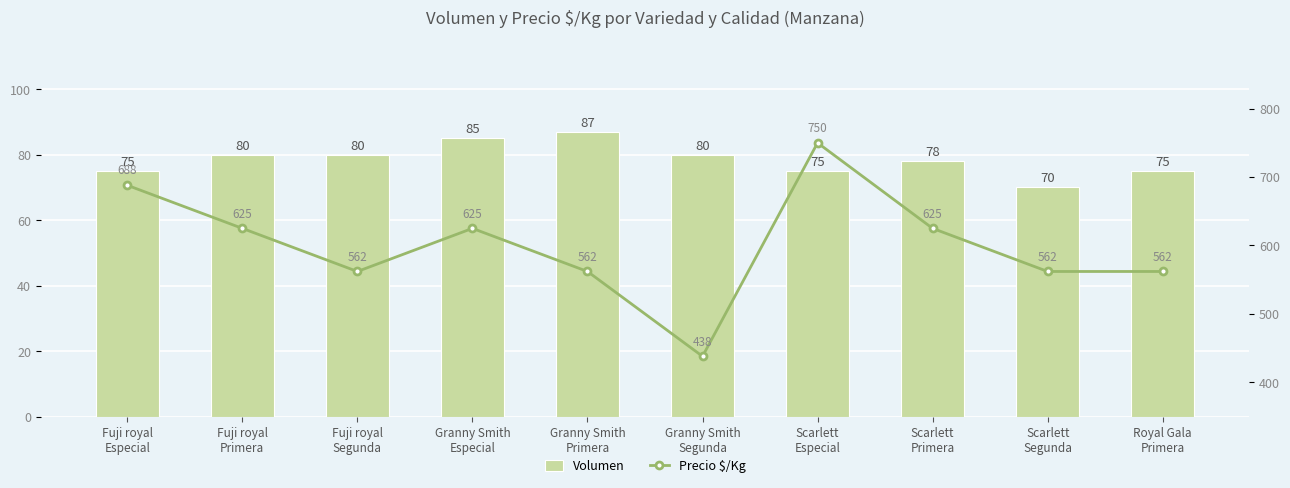

What is the difference between the second highest and second lowest values in the Volumen series?

10